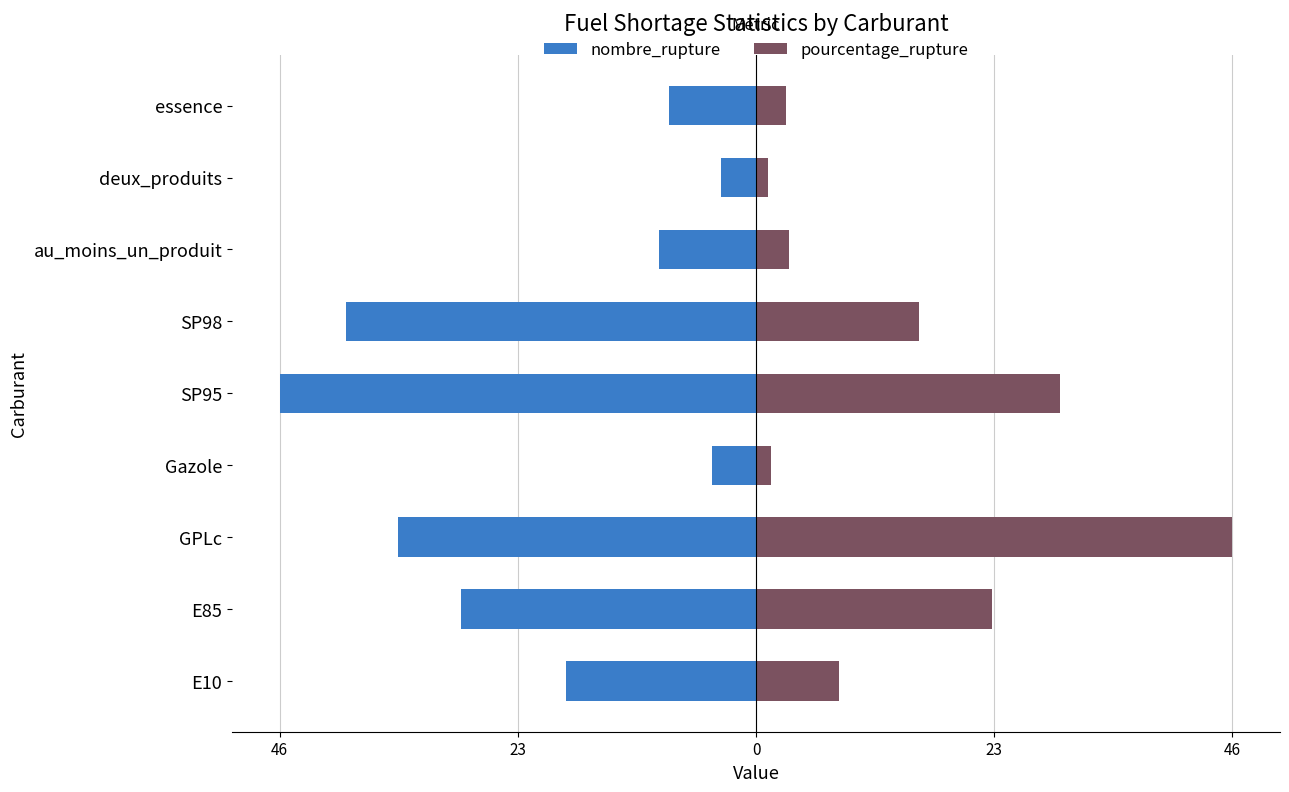

Count the number of data series in this chart.

2